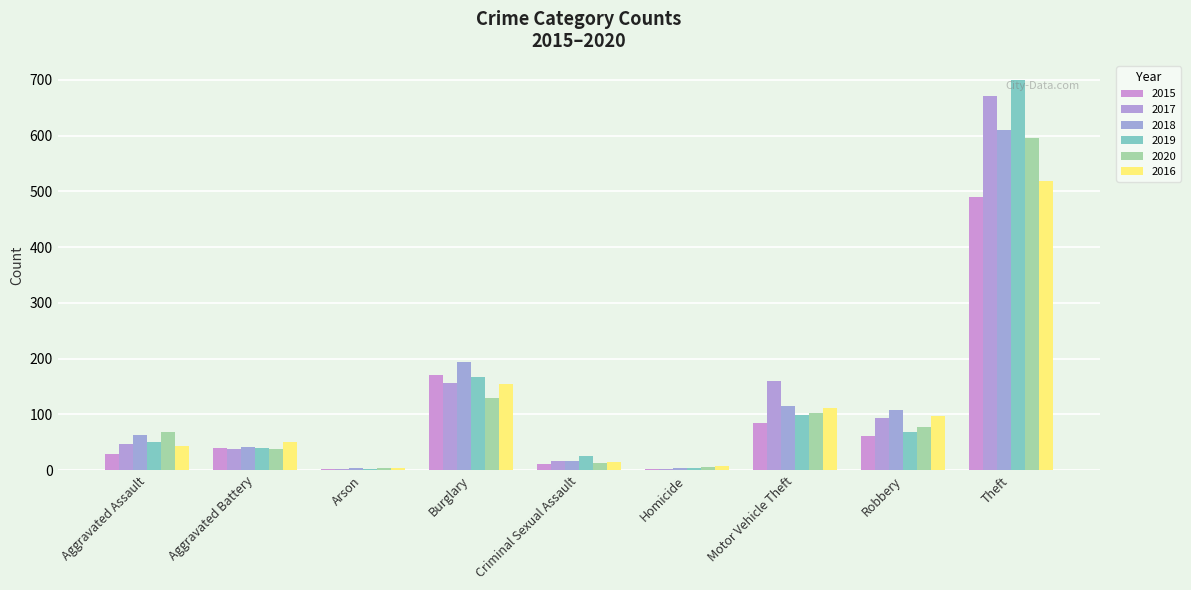

At Arson, list the series in order from largest to smallest.

2018, 2020, 2016, 2015, 2019, 2017